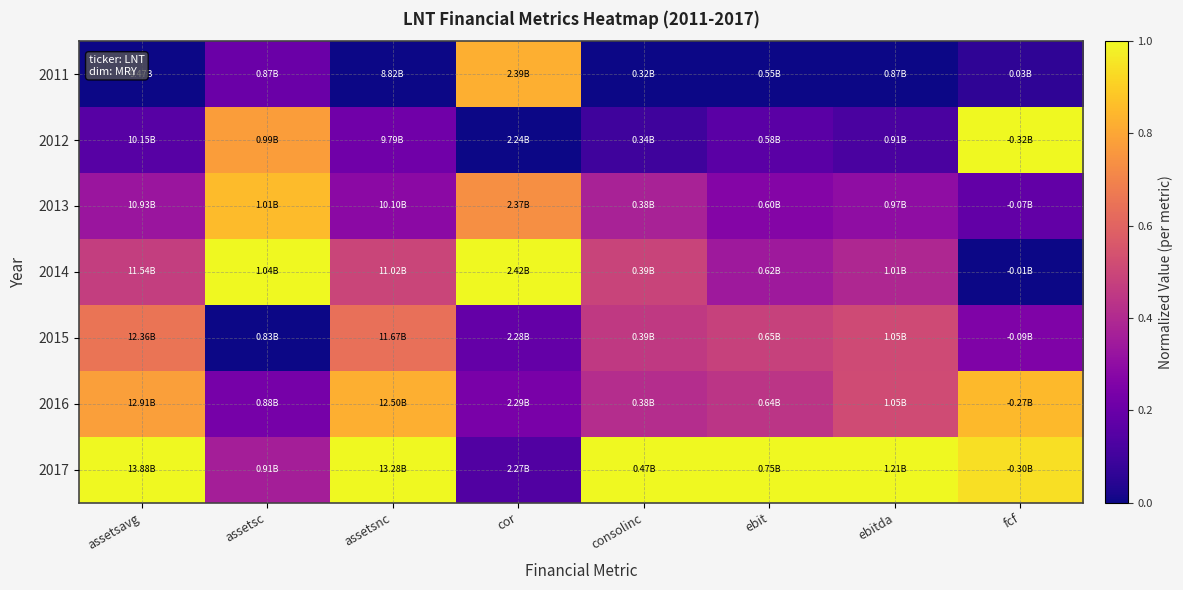

At which category does the chart reach its minimum across all series?

assetsavg